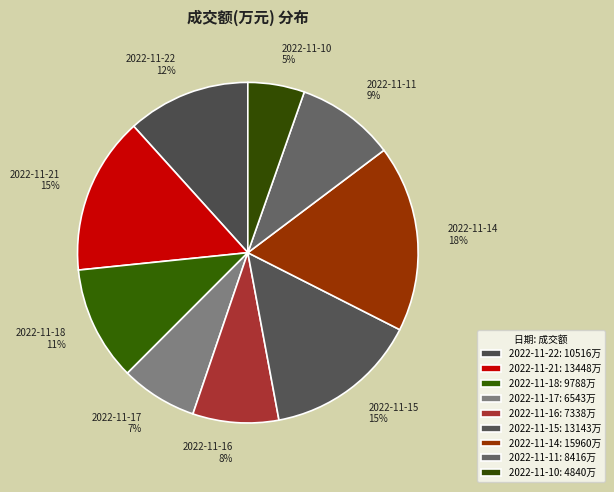

Is there a majority slice in this chart?

No